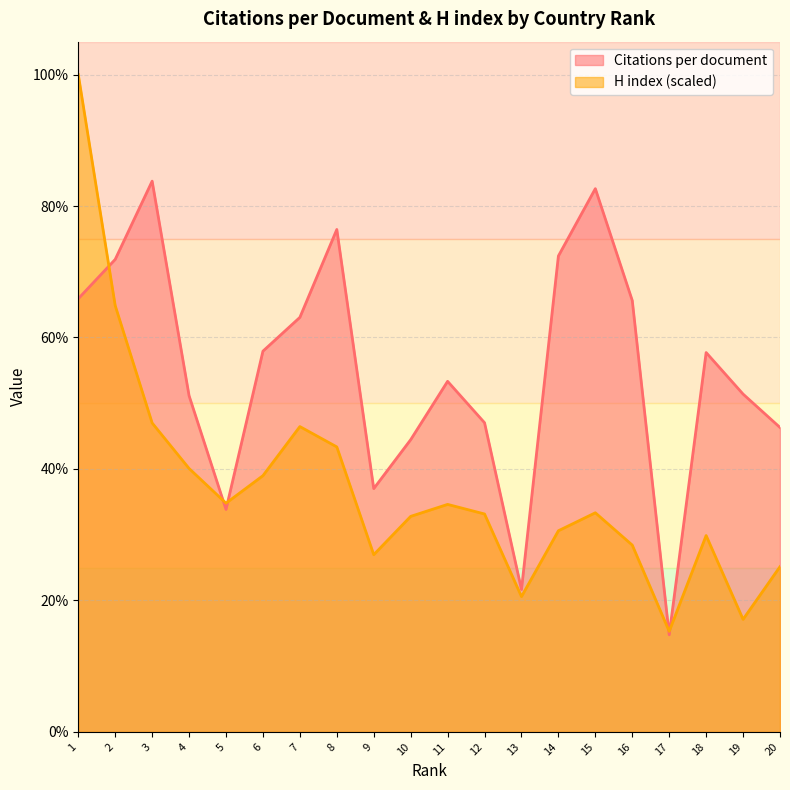

Where is the first local minimum for Citations per document?

5